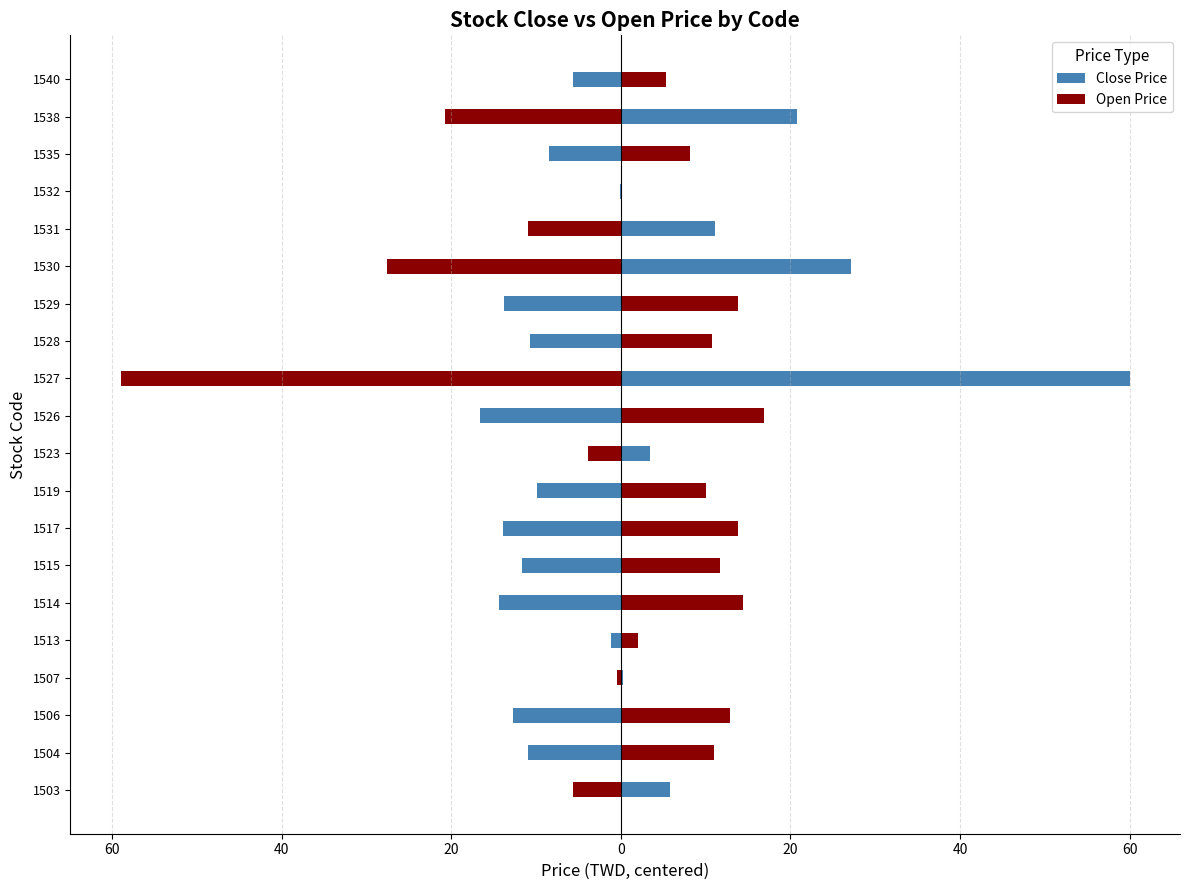

Reading right to left, list all the values displayed in this chart.

Close Price: -5.6	20.8	-8.4	-0.1	11.1	27.2	-13.8	-10.8	60.0	-16.6	3.4	-9.8	-13.9	-11.7	-14.3	-1.1	0.2	-12.8	-11.0	5.8
Open Price: 5.3	-20.7	8.1	0.1	-11.0	-27.6	13.8	10.7	-59.0	16.8	-3.9	10.0	13.8	11.7	14.4	2.0	-0.5	12.9	11.0	-5.7